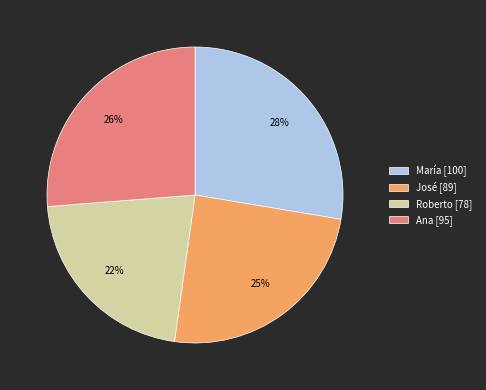

Which category has the biggest portion of the pie?

María